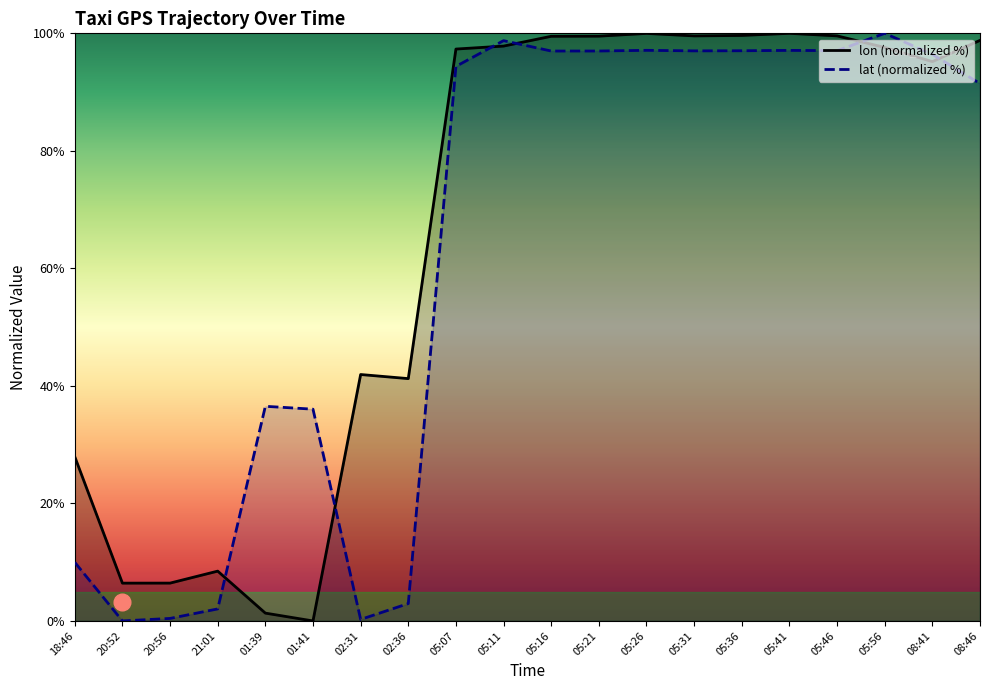

Does the chart display data point markers on the line(s)?

No